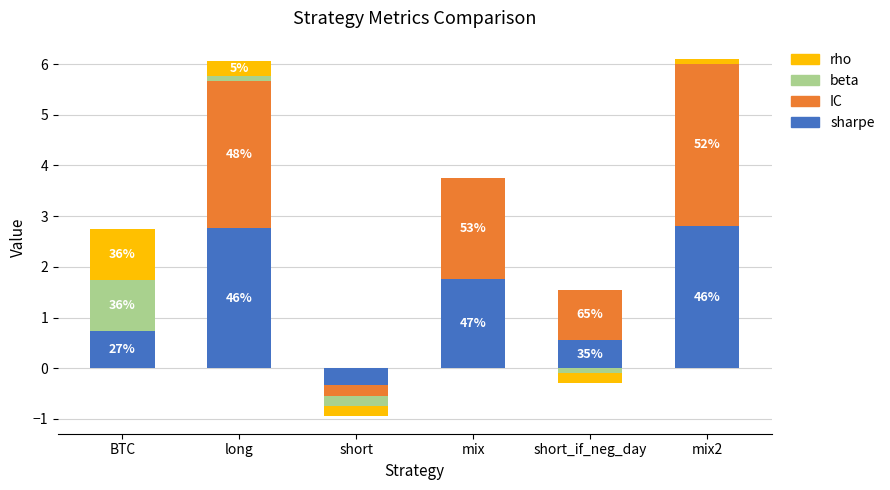

The value of beta at mix2 is 0.4. True or false?

False